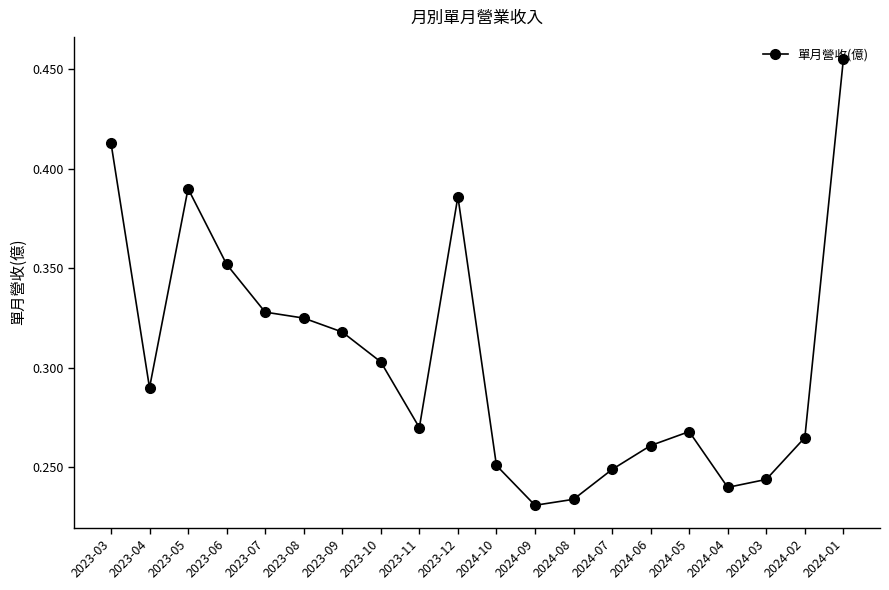

The chart shows a value of 0.7 at 2023-05. True or false?

False